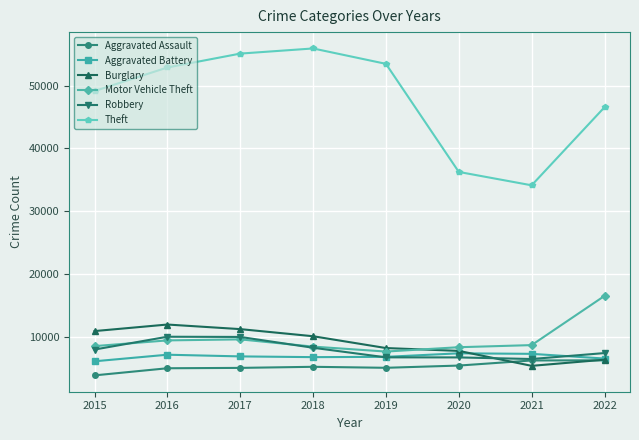

True or false: Theft and Aggravated Battery intersect in this chart.

False